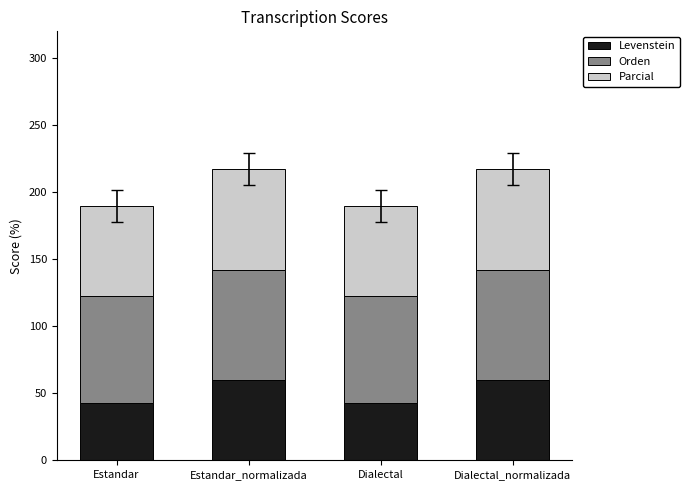

The Levenstein series shows 42.9 at Estandar. True or false?

True